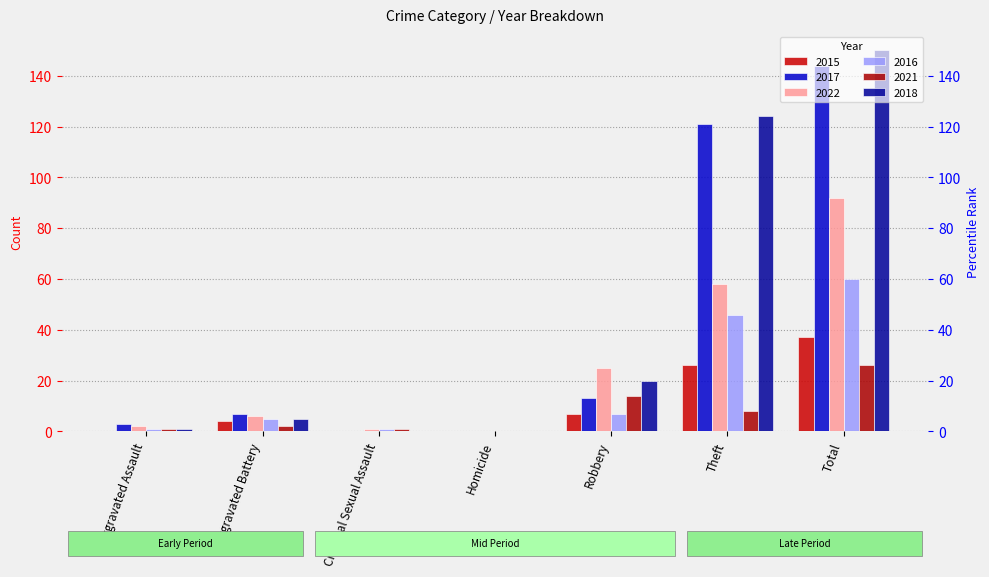

How many groups of bars are there?

7